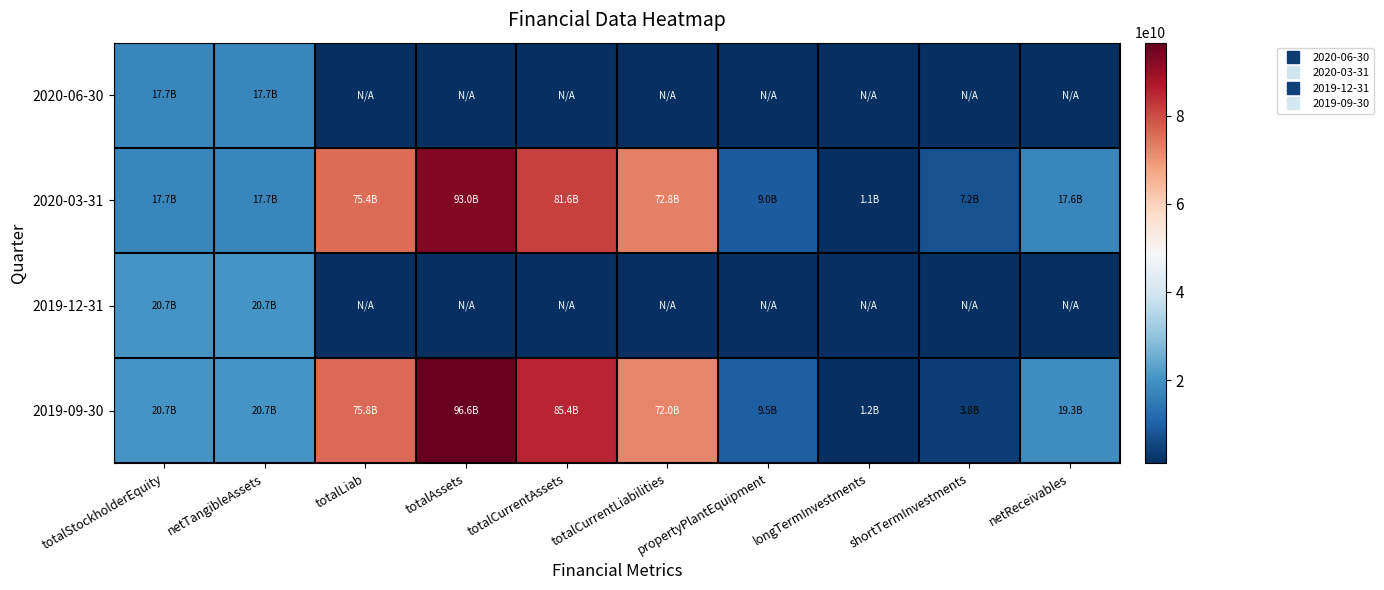

Reading left to right, transcribe all the data shown in this chart.

2020-06-30: totalStockholderEquity=17666700000	netTangibleAssets=17663300000	totalLiab=0	totalAssets=0	totalCurrentAssets=0	totalCurrentLiabilities=0	propertyPlantEquipment=0	longTermInvestments=0	shortTermInvestments=0	netReceivables=0
2020-03-31: totalStockholderEquity=17666700000	netTangibleAssets=17663300000	totalLiab=75394800000	totalAssets=93016400000	totalCurrentAssets=81561400000	totalCurrentLiabilities=72834700000	propertyPlantEquipment=8997400000	longTermInvestments=1125600000	shortTermInvestments=7232400000	netReceivables=17572100000
2019-12-31: totalStockholderEquity=20747700000	netTangibleAssets=20741400000	totalLiab=0	totalAssets=0	totalCurrentAssets=0	totalCurrentLiabilities=0	propertyPlantEquipment=0	longTermInvestments=0	shortTermInvestments=0	netReceivables=0
2019-09-30: totalStockholderEquity=20747700000	netTangibleAssets=20741400000	totalLiab=75848400000	totalAssets=96556900000	totalCurrentAssets=85361100000	totalCurrentLiabilities=71982100000	propertyPlantEquipment=9497400000	longTermInvestments=1224100000	shortTermInvestments=3794800000	netReceivables=19252900000